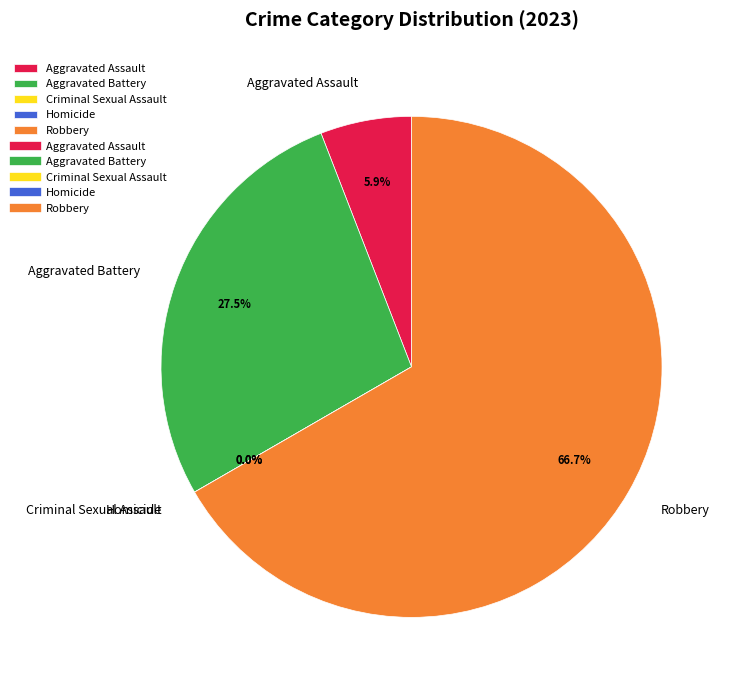

True or false: Aggravated Battery accounts for 27% of the total.

True